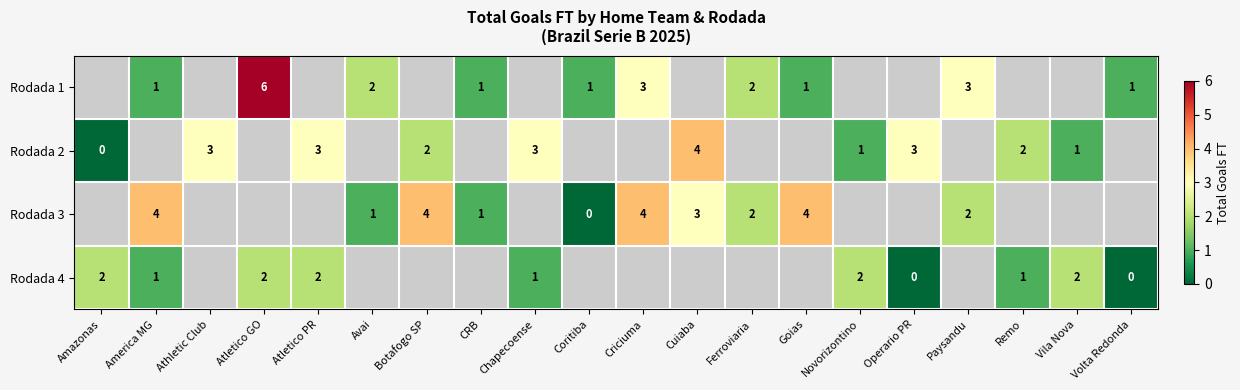

Which label corresponds to the largest value in the chart?

Atletico GO